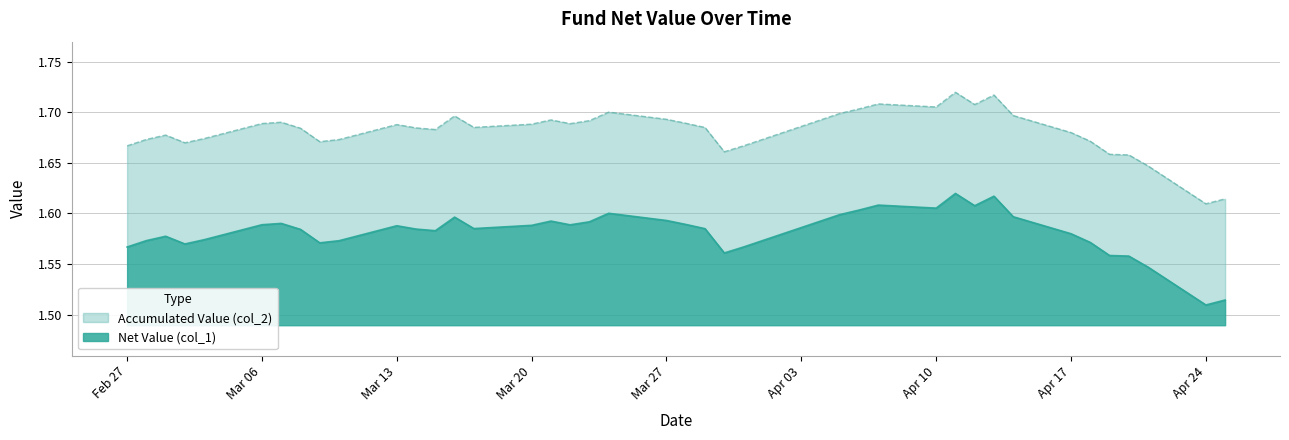

Is the value of Net Value (col_1) at 2017-04-05 greater than the value of Accumulated Value (col_2) at 2017-03-30?

No